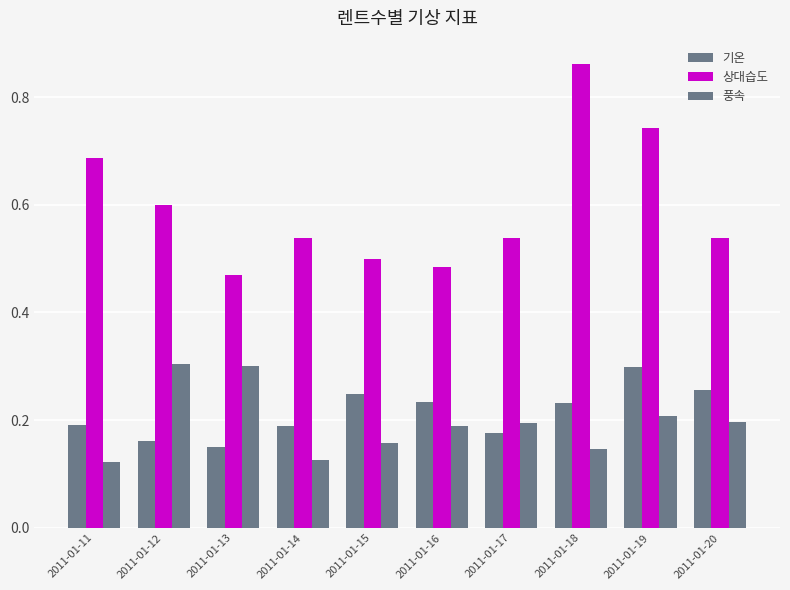

The value of 상대습도 at 2011-01-20 is 0.8. True or false?

False